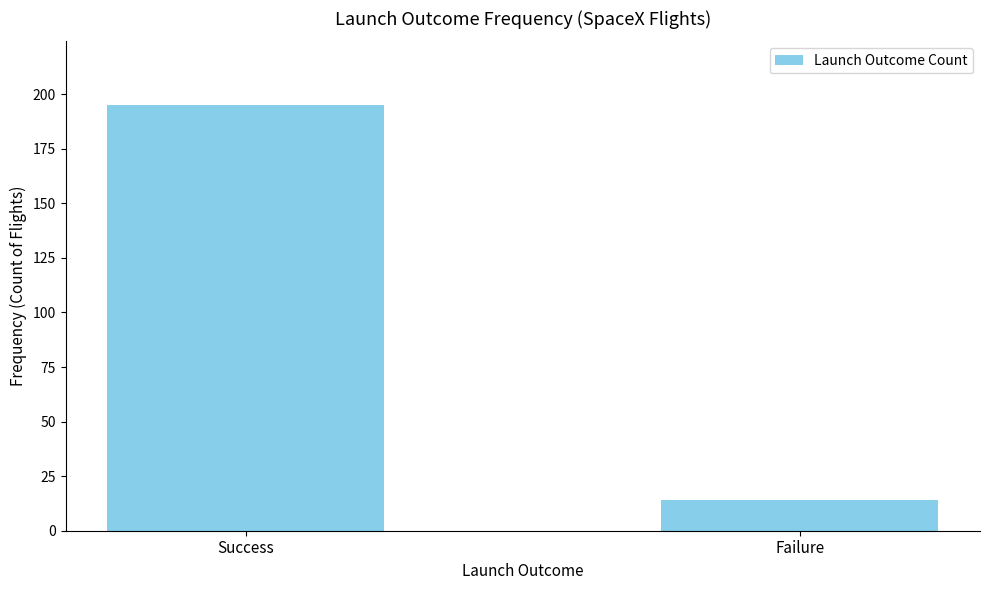

What is the change in value from Success to Failure?

-181